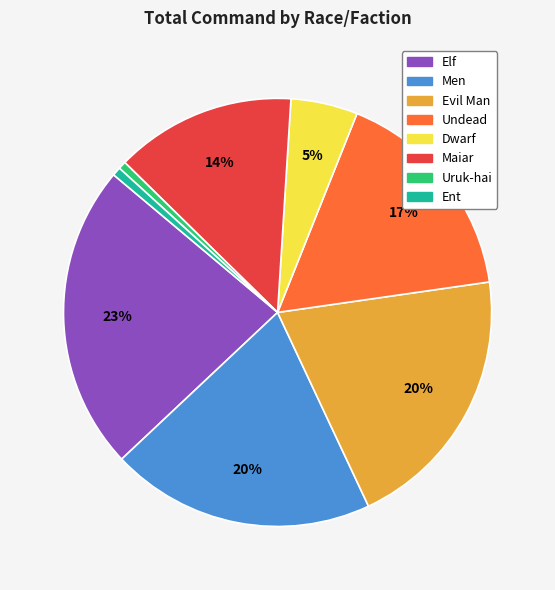

Is there a majority slice in this chart?

No